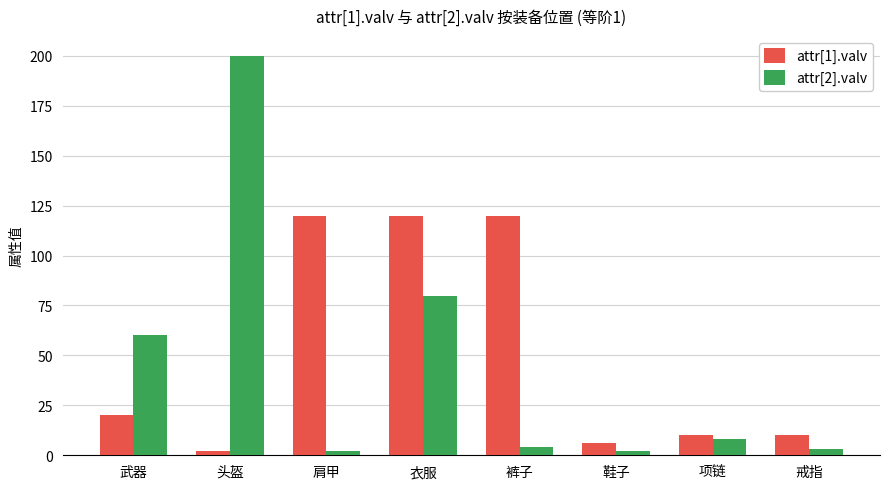

How many series are shown in this chart?

2